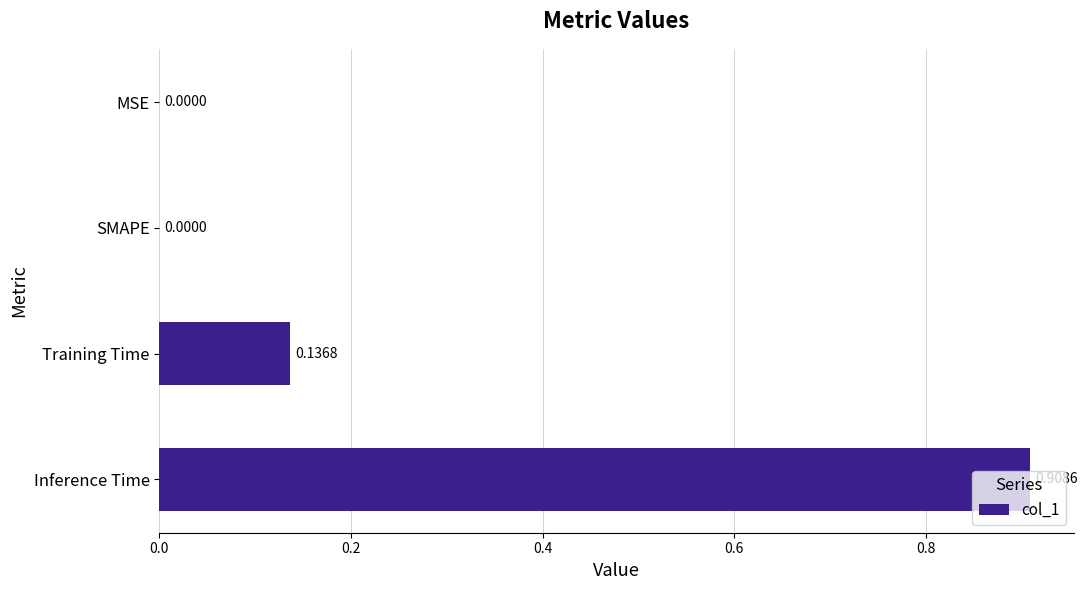

What is the change in value from SMAPE to Training Time?

+0.1